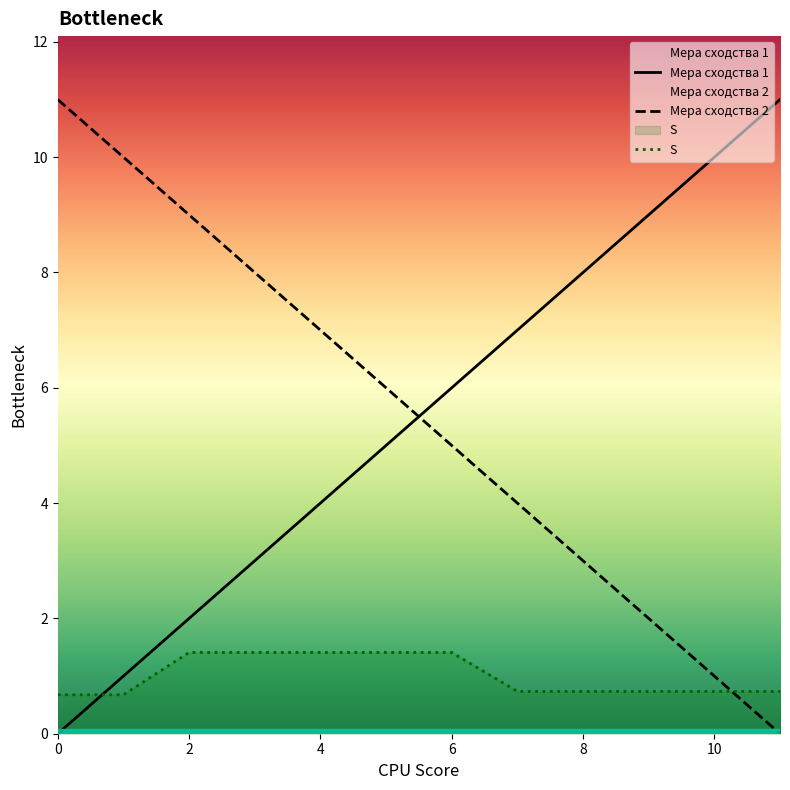

True or false: Мера сходства 2 has a value of 8.0 at 3.

True